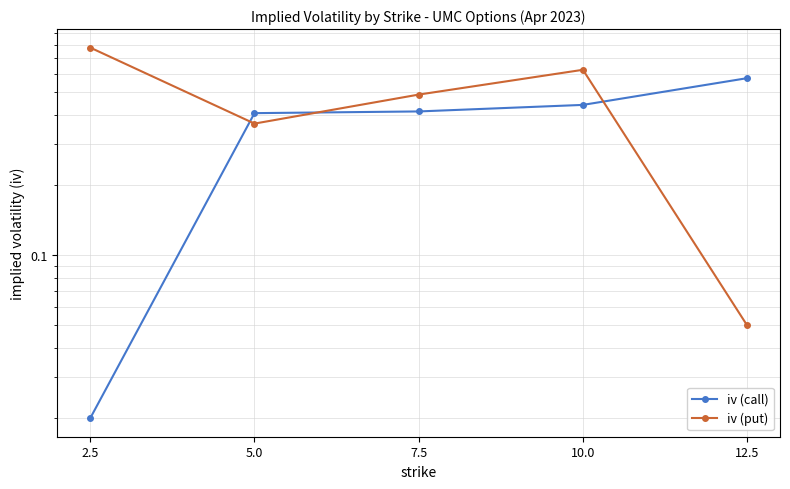

True or false: iv (call) has more than 1 points higher than both neighbors.

False